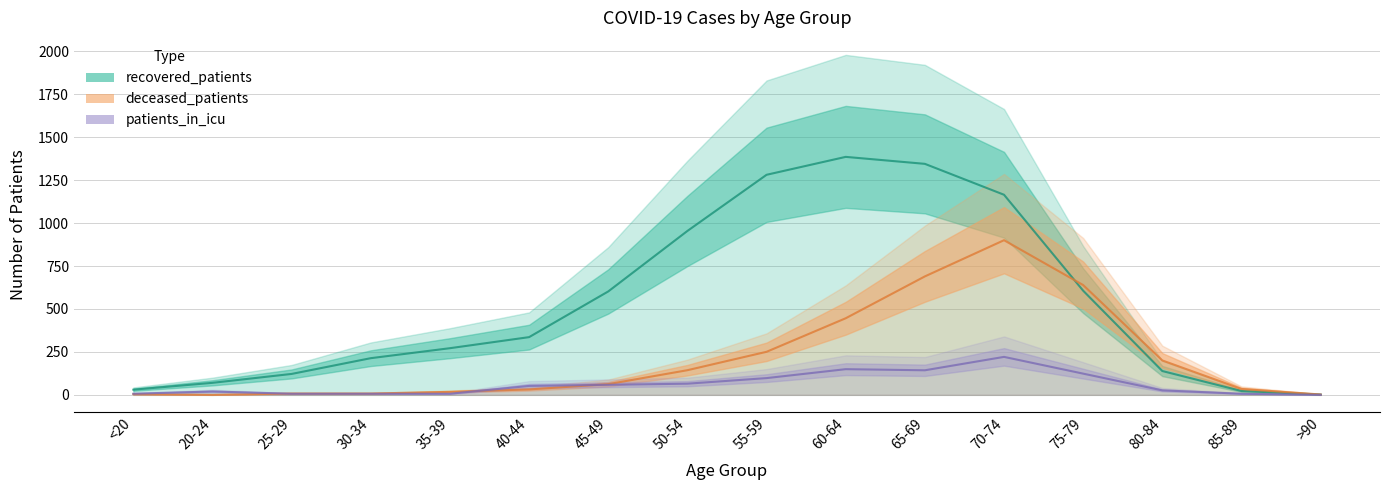

What is the maximum value for recovered_patients?

1385.3